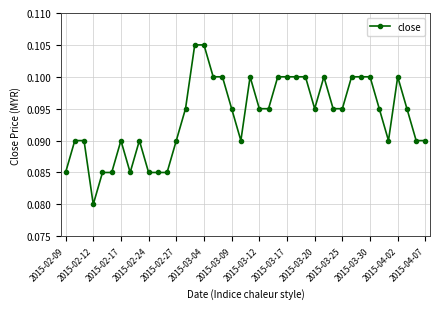

How many lines are shown in the chart?

1